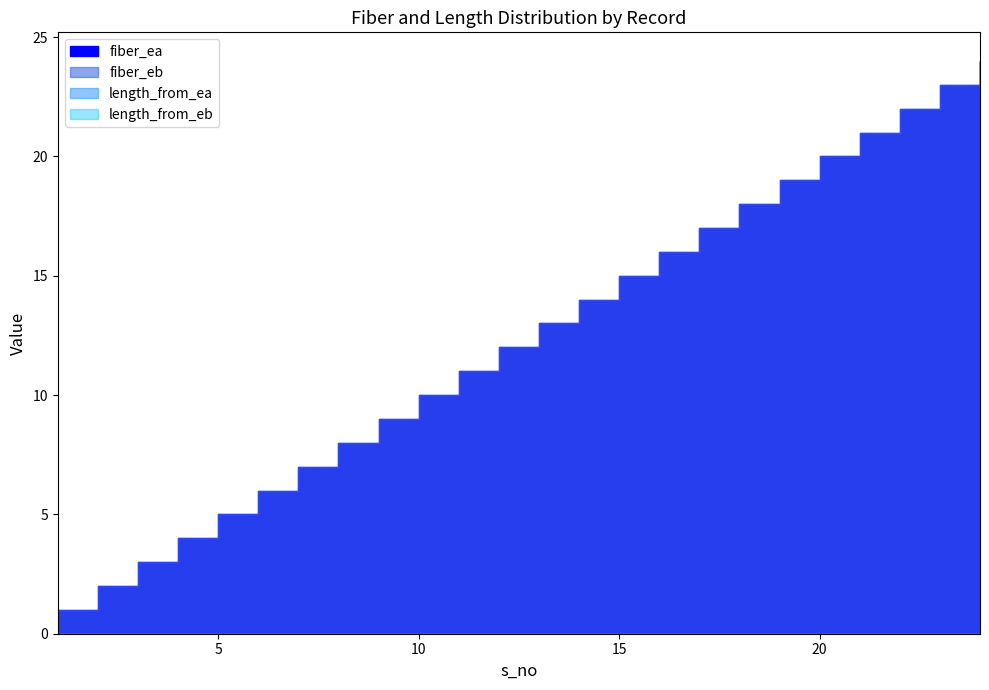

What are all the series names shown in the legend?

fiber_ea, fiber_eb, length_from_ea, length_from_eb